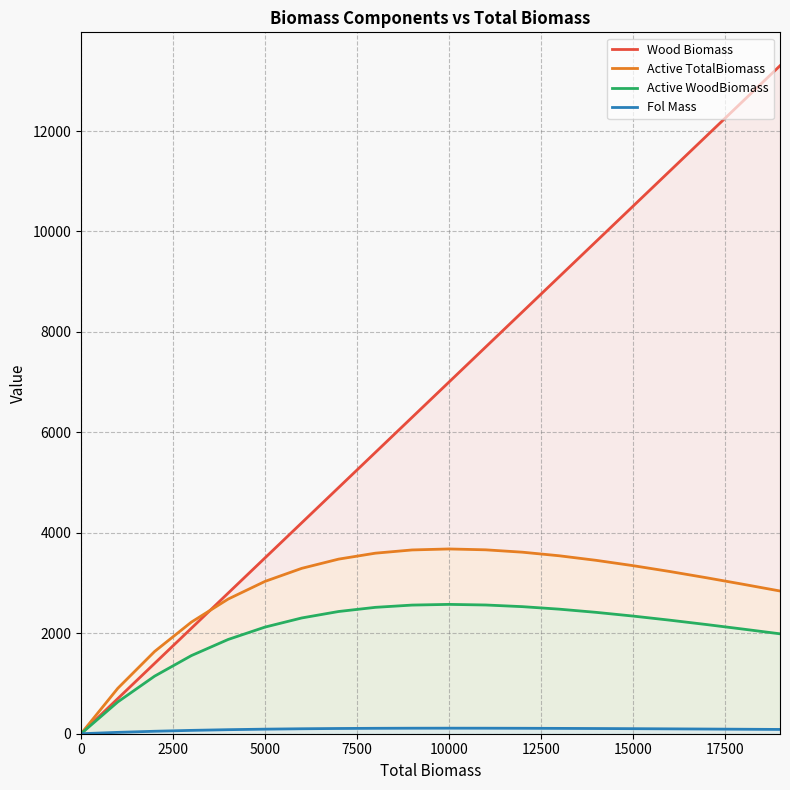

How many values in Fol Mass are above zero?

19